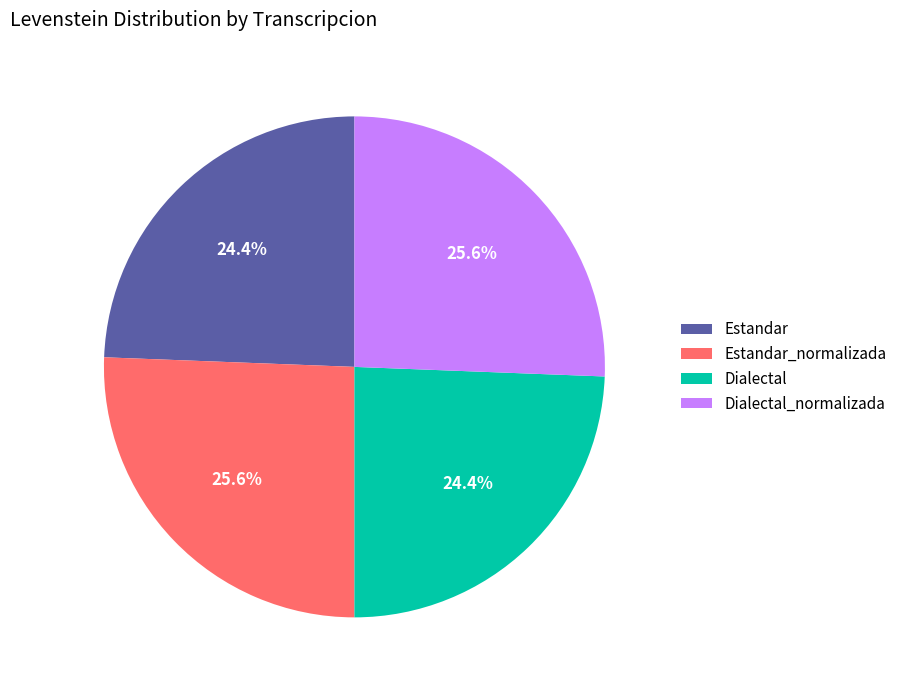

Is there a majority slice in this chart?

No